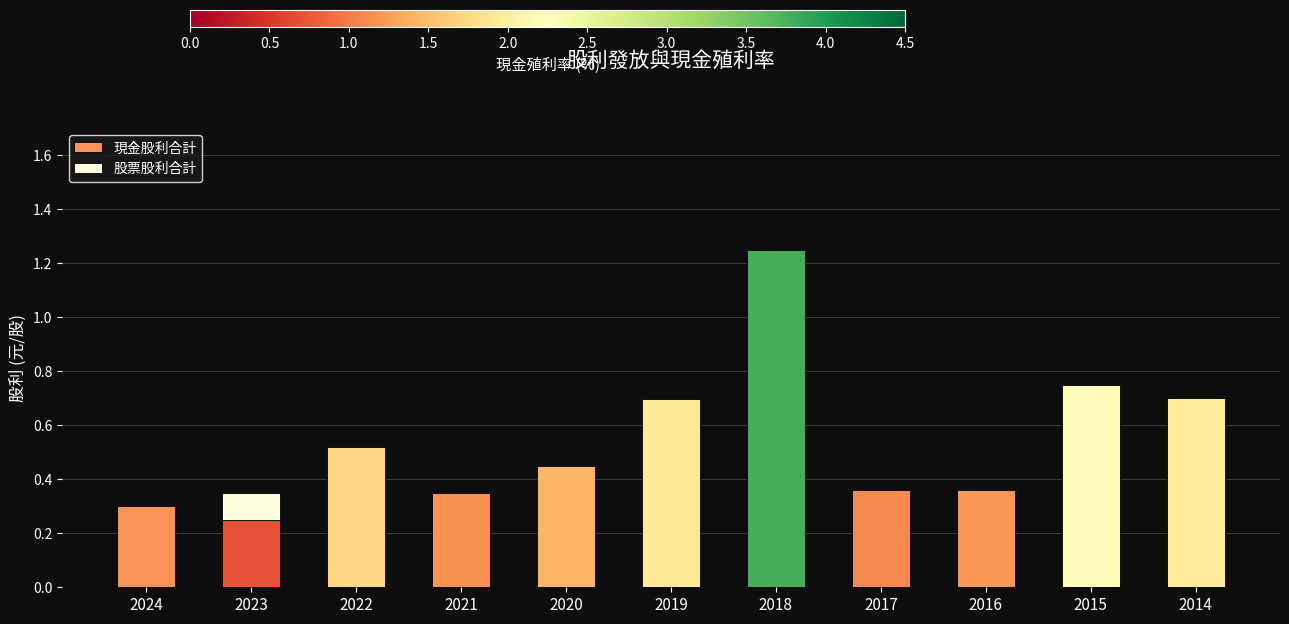

Which category has the highest value across all series?

2018